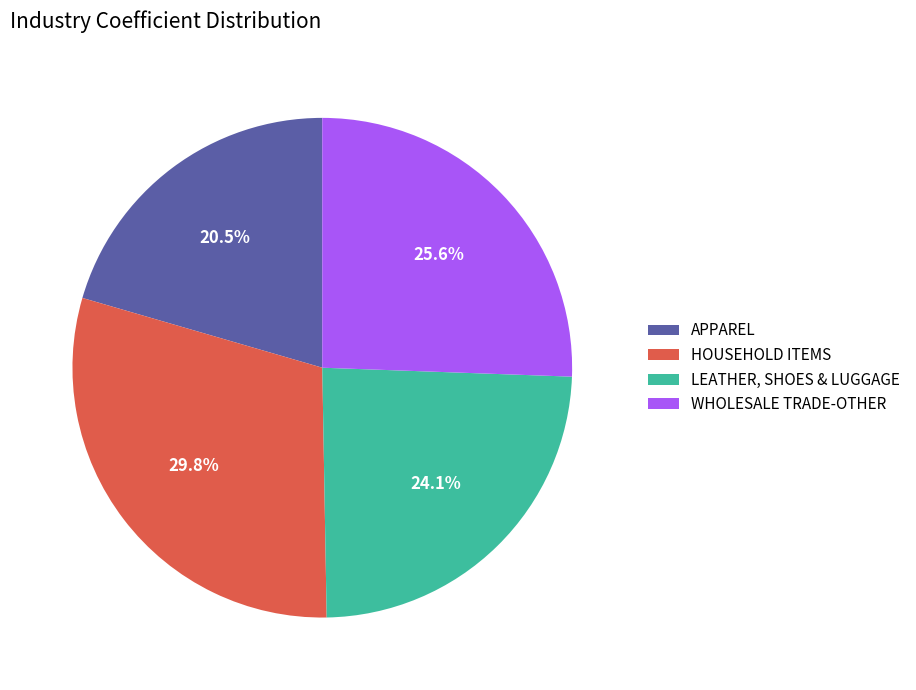

Rank the categories by value from highest to lowest.

HOUSEHOLD ITEMS, WHOLESALE TRADE-OTHER, LEATHER, SHOES & LUGGAGE, APPAREL